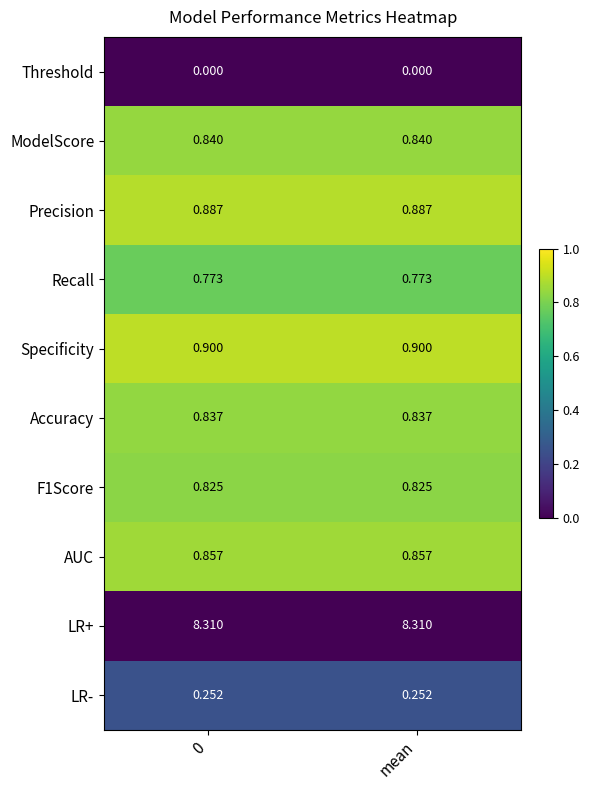

Is the value of Recall at mean greater than the value of Threshold at mean?

Yes